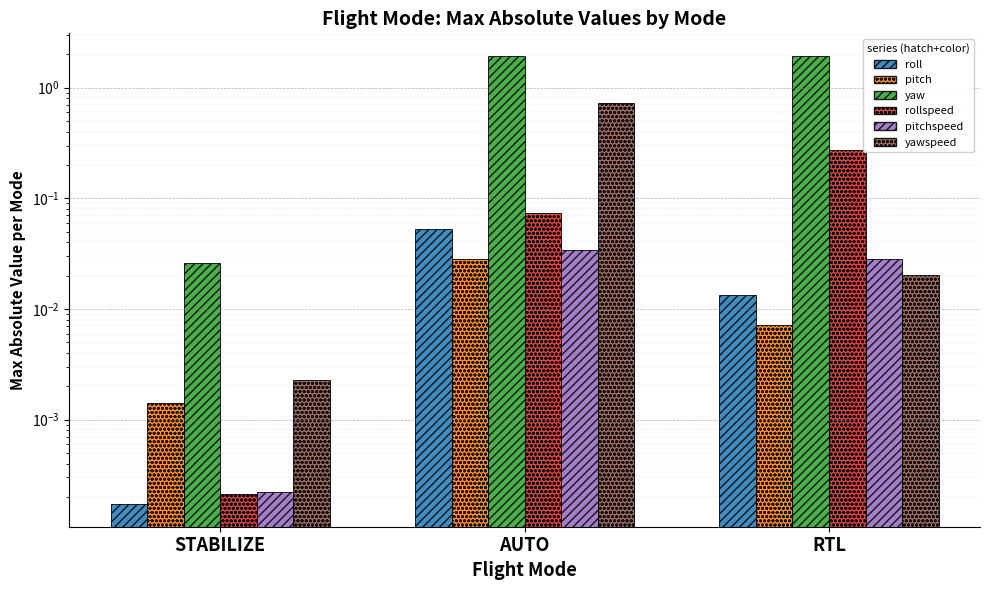

Which series has the largest range (max minus min)?

yaw